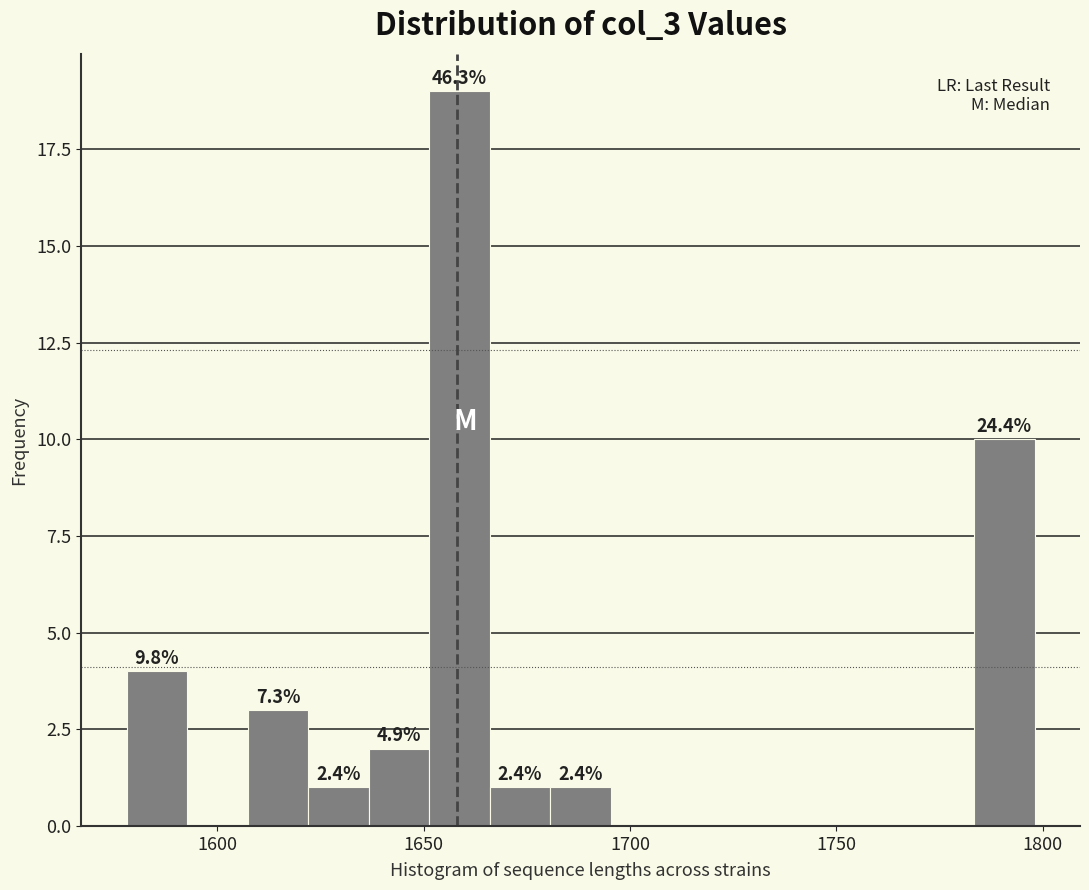

Around what value on the x-axis is the tallest bar? Give the approximate position of its centre, as read against the axis.

1660